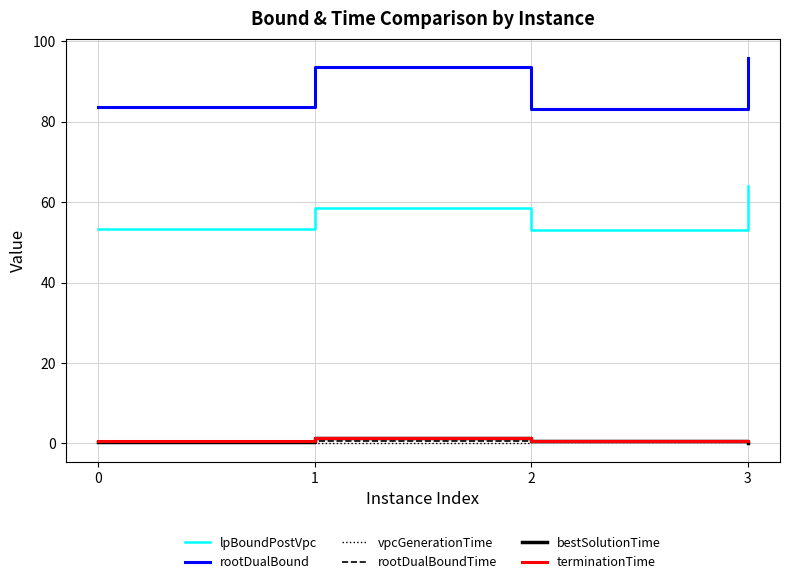

True or false: rootDualBound and vpcGenerationTime cross at least once.

False